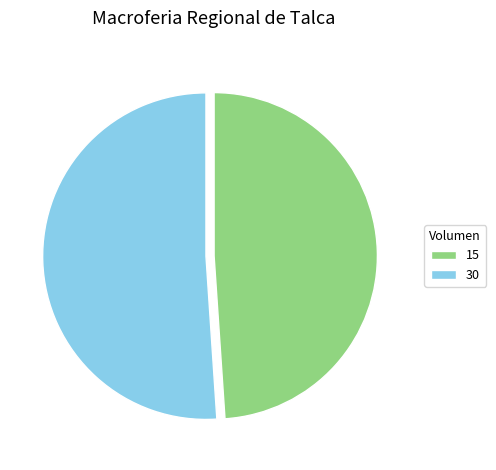

How many slices are in this pie chart?

2